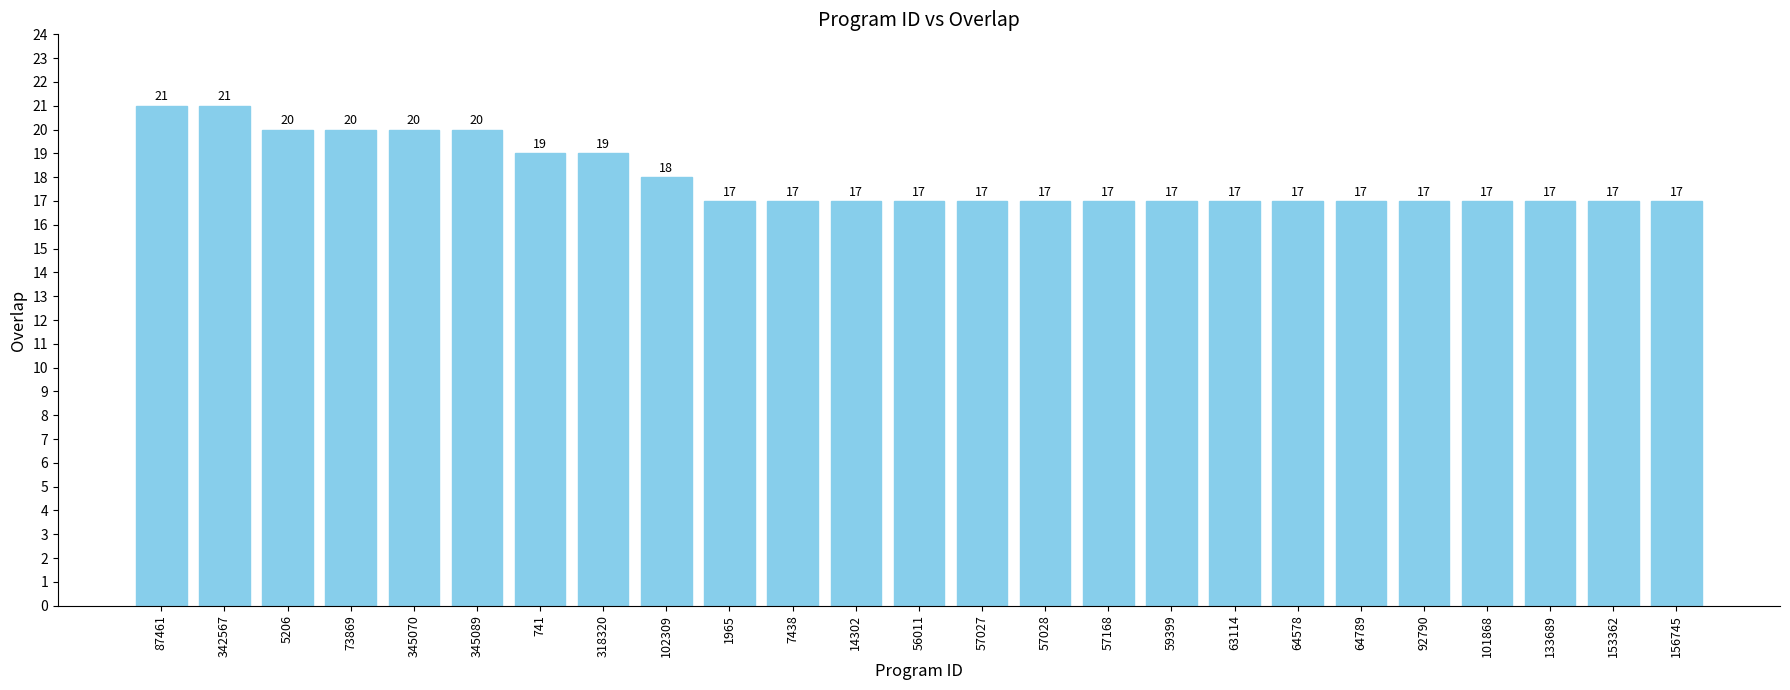

What is the label of the 25th bar from the left?

156745